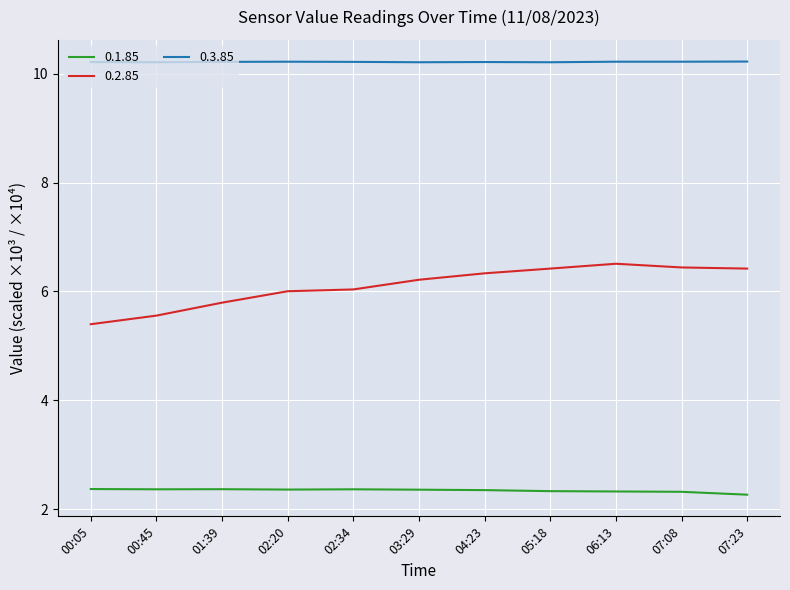

Is the value of 0.2.85 at 02:20 greater than the value of 0.1.85 at 00:45?

Yes